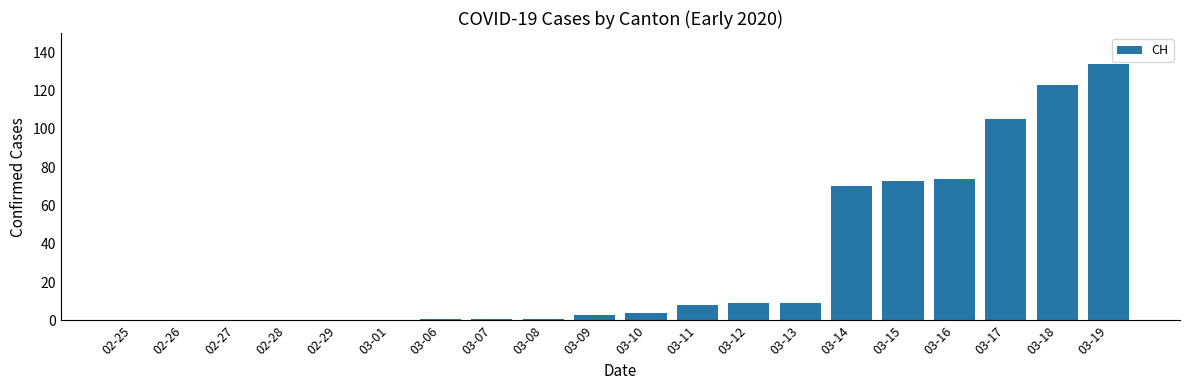

Count the number of categories in the chart.

20